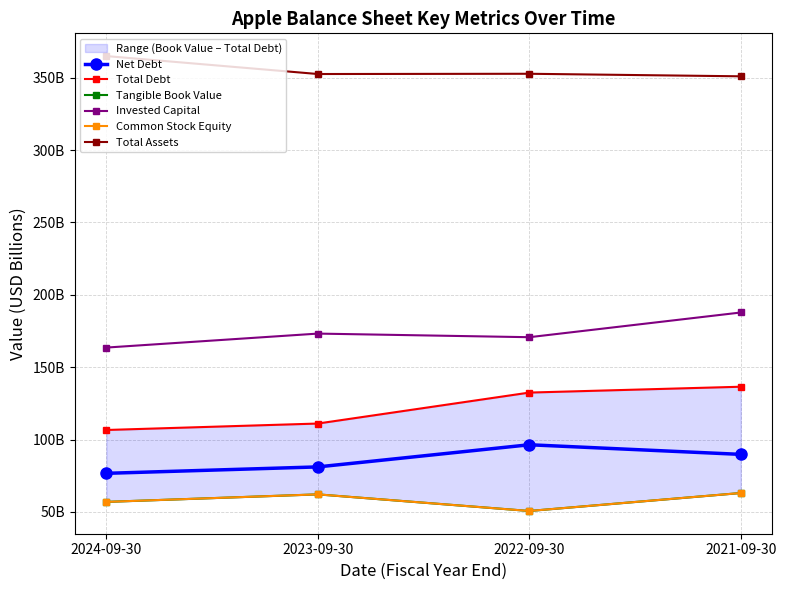

Which series has the largest total across all categories?

Total Assets